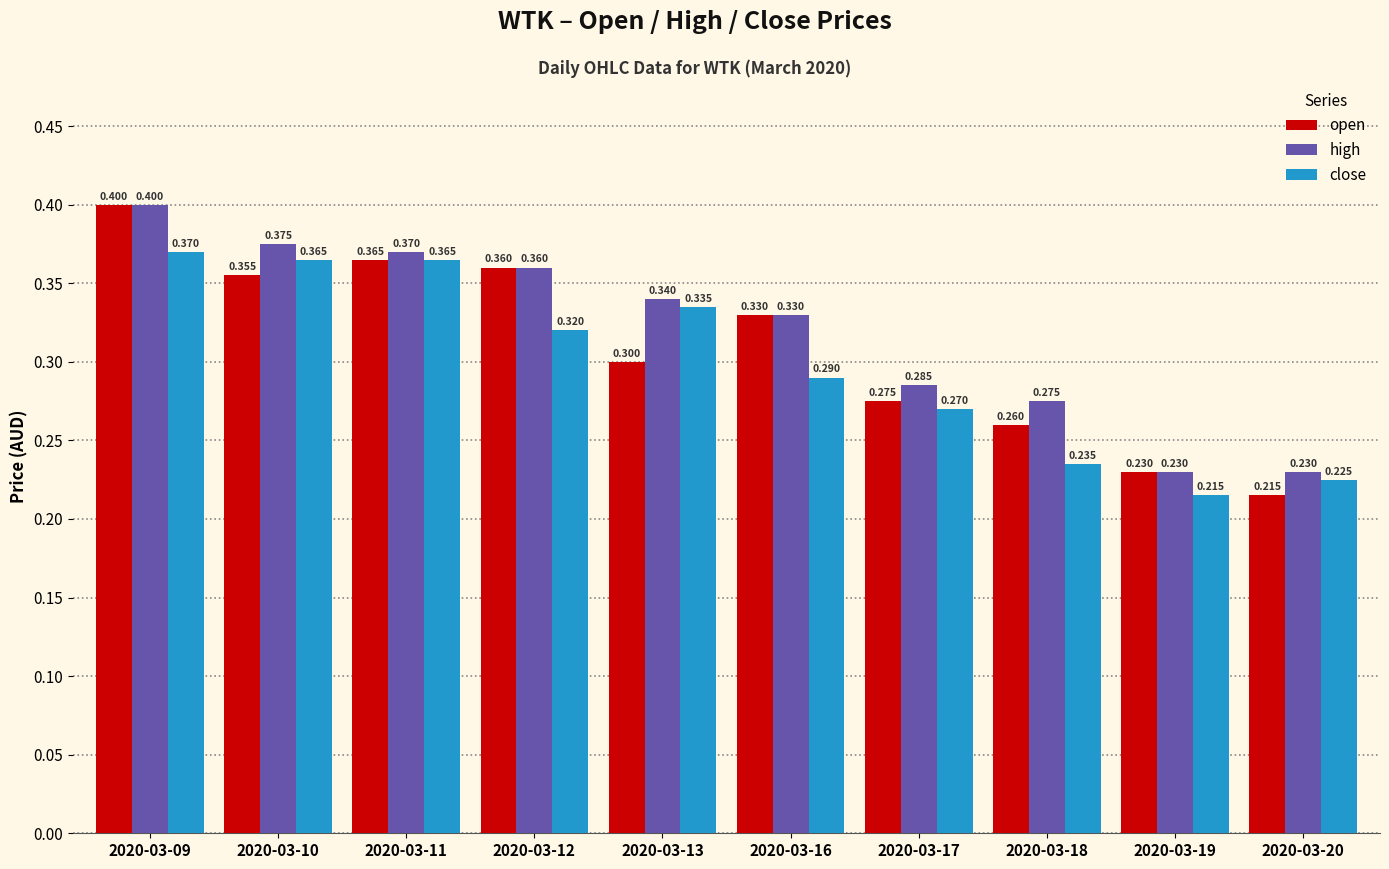

Count the high values in the range 0 to 1.

10